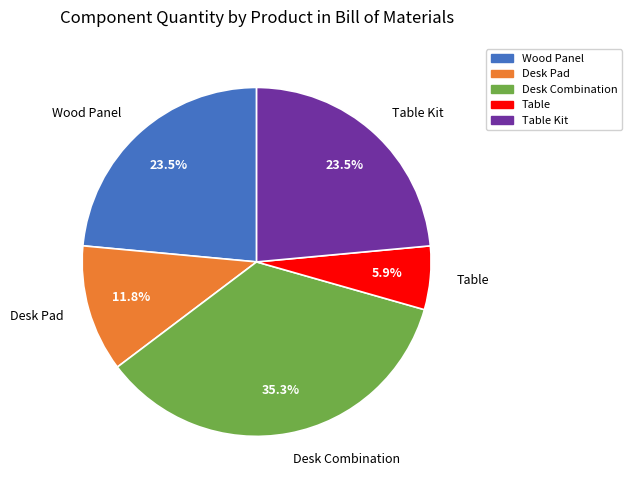

Does any single category account for the majority?

No